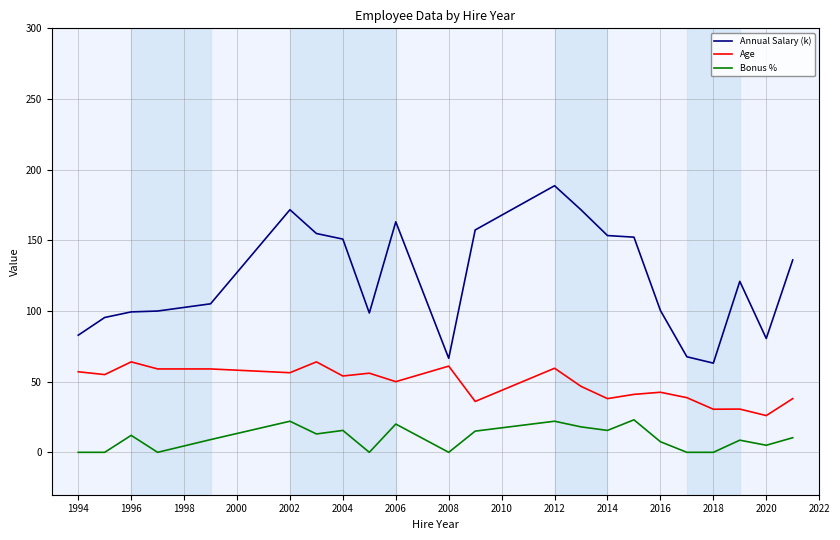

What is the maximum value for Annual Salary (k)?

188.6